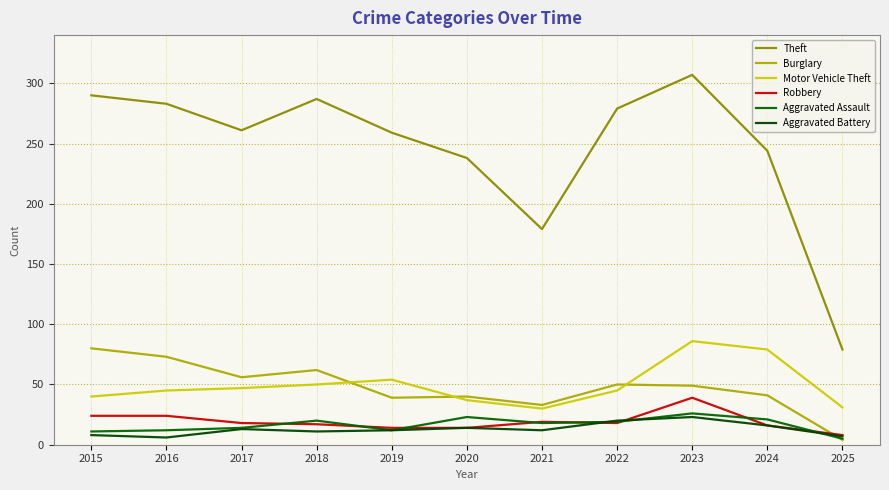

Which series has the largest total across all categories?

Theft